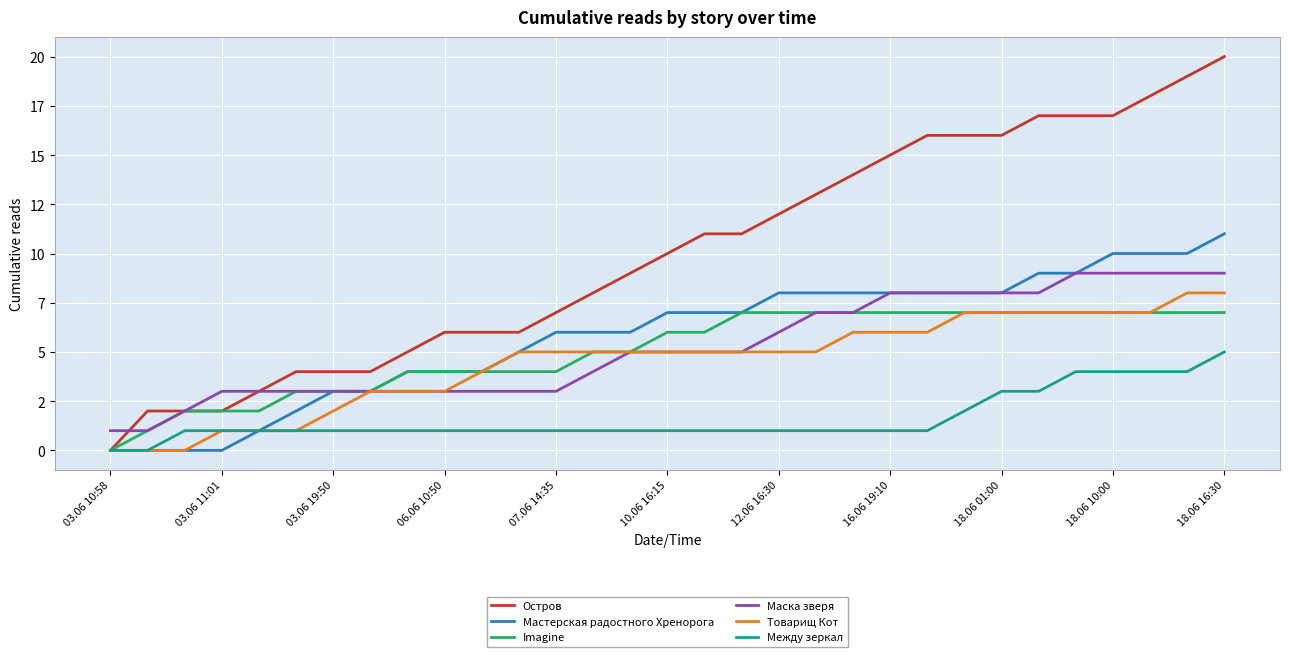

Rank the series by their maximum value, from highest to lowest.

Остров, Мастерская радостного Хренорога, Маска зверя, Товарищ Кот, Imagine, Между зеркал